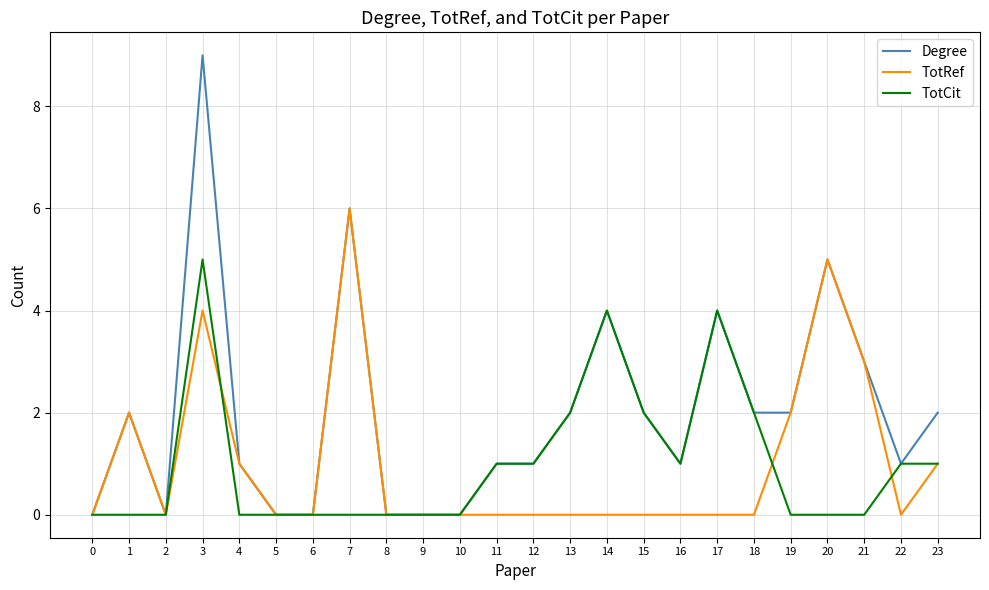

Which category has the highest value in the Degree series?

3